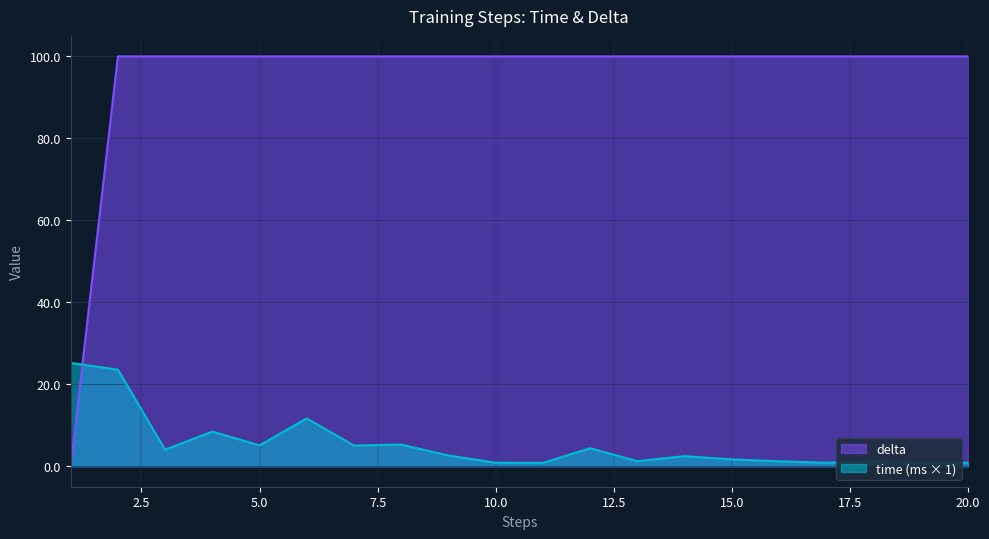

True or false: time has a value of 0.4 at 11.

False